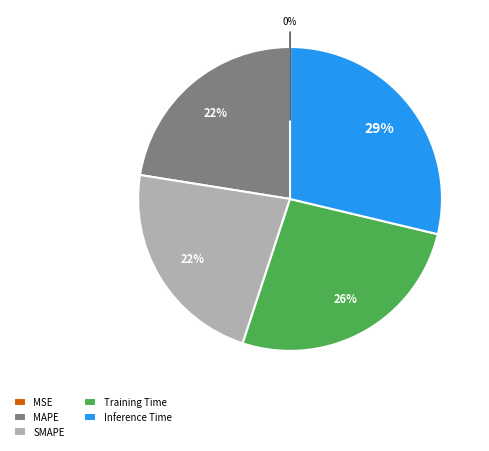

Does Training Time represent more than half of the total?

No